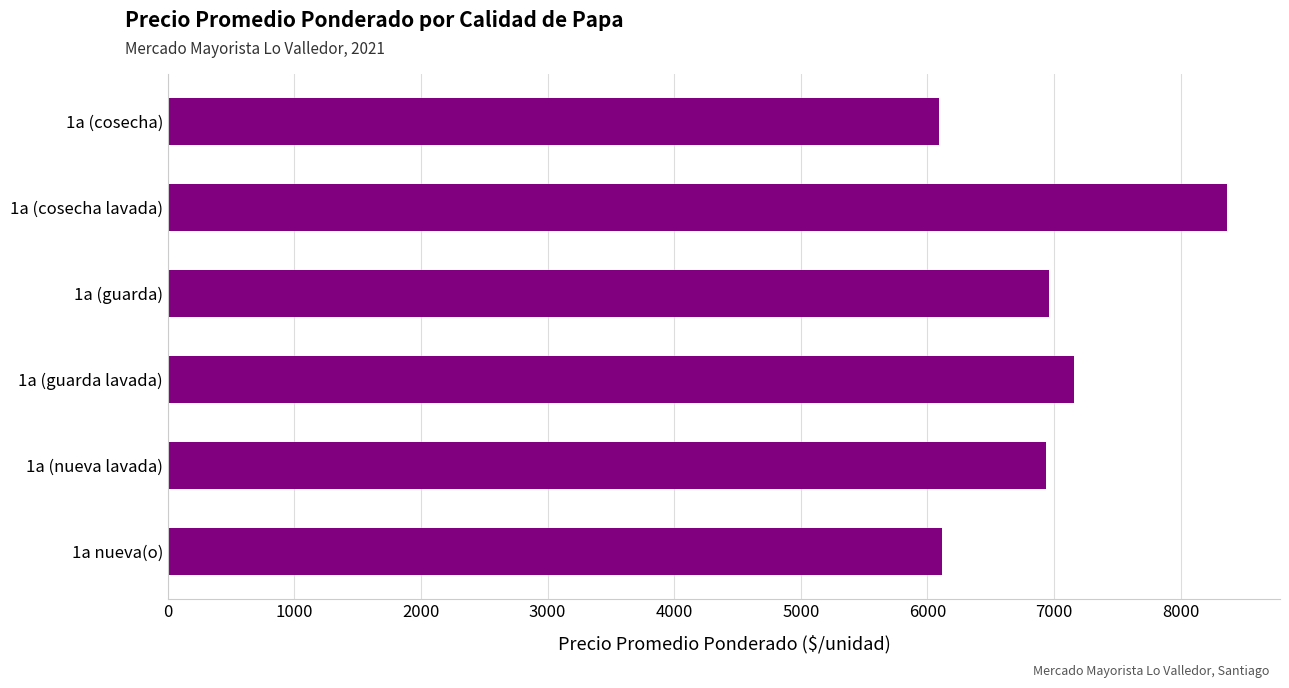

What is the greatest value displayed?

8366.7